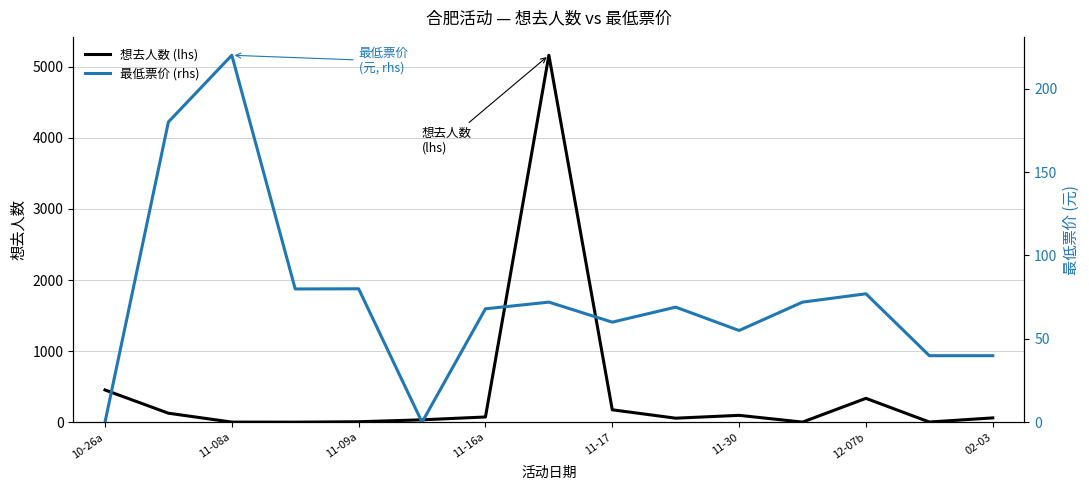

What is the sum of the 想去人数 (lhs) values at 8 and 02-03?

5336.0